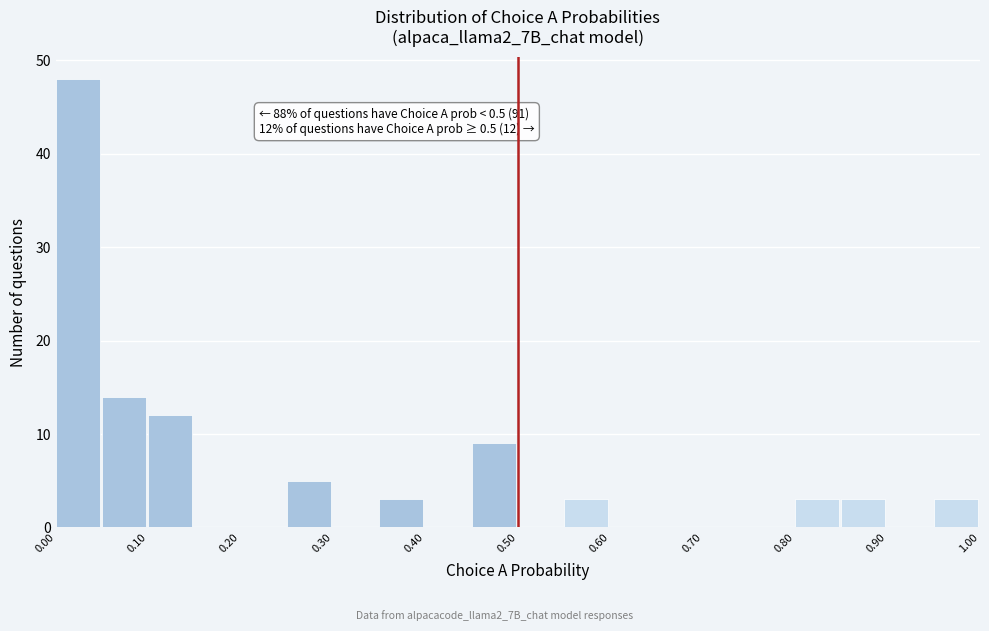

Over which range of the x-axis is the bar tallest?

0.00 to 0.05